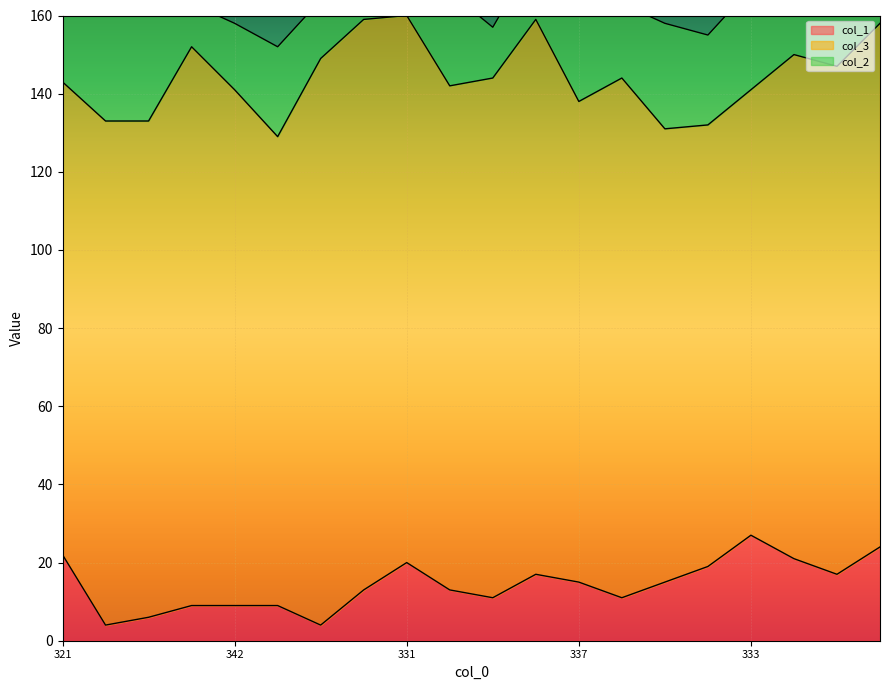

What are all the series names shown in the legend?

col_1, col_3, col_2